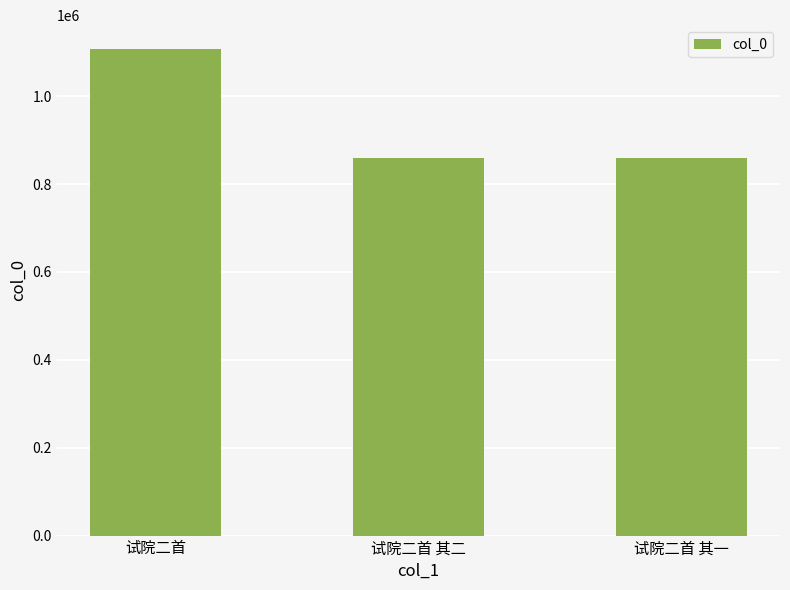

Are the bars grouped side by side (vs. stacked)?

No